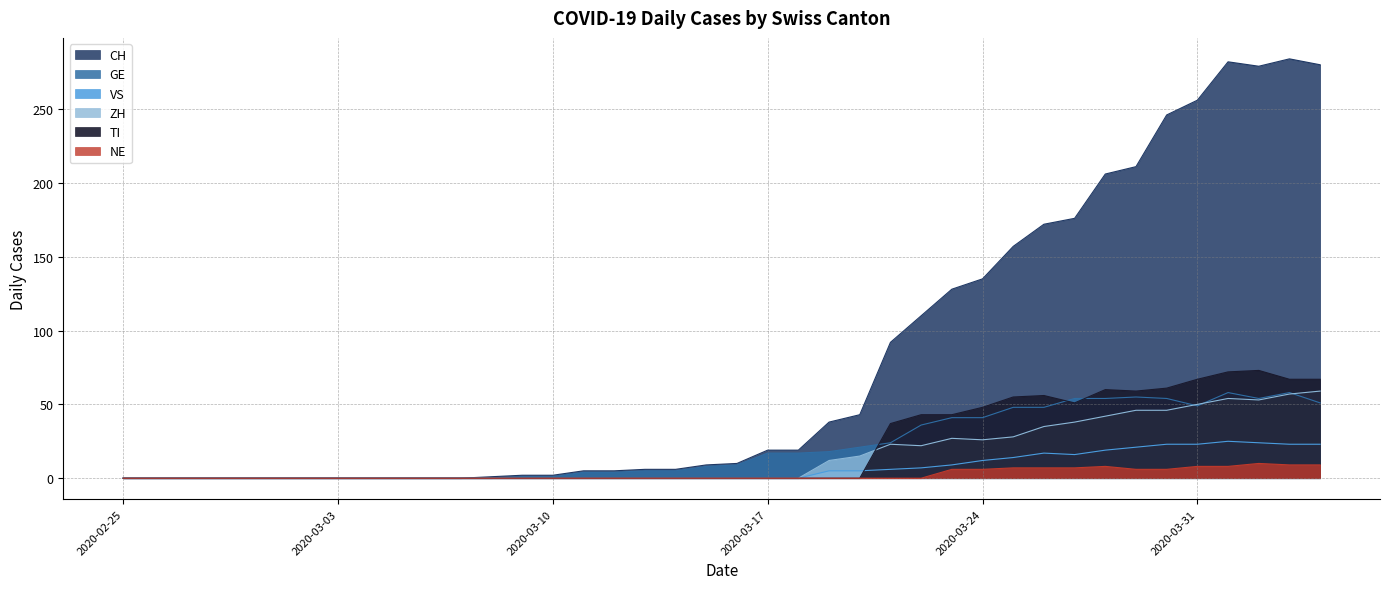

Rank the categories by TI value from highest to lowest.

2020-04-02, 2020-04-01, 2020-03-31, 2020-04-03, 2020-04-04, 2020-03-30, 2020-03-28, 2020-03-29, 2020-03-26, 2020-03-25, 2020-03-27, 2020-03-24, 2020-03-22, 2020-03-23, 2020-03-21, 2020-02-25, 2020-02-26, 2020-02-27, 2020-02-28, 2020-02-29, 2020-03-01, 2020-03-02, 2020-03-03, 2020-03-04, 2020-03-05, 2020-03-06, 2020-03-07, 2020-03-08, 2020-03-09, 2020-03-10, 2020-03-11, 2020-03-12, 2020-03-13, 2020-03-14, 2020-03-15, 2020-03-16, 2020-03-17, 2020-03-18, 2020-03-19, 2020-03-20